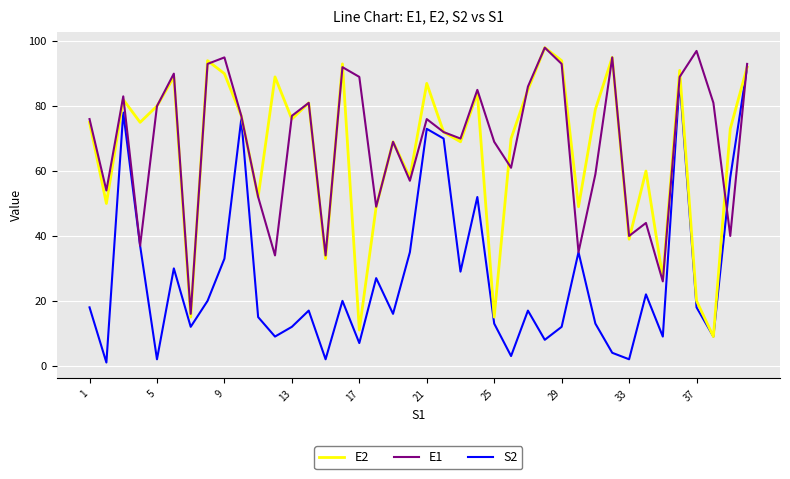

Does the chart have visible grid lines?

Yes